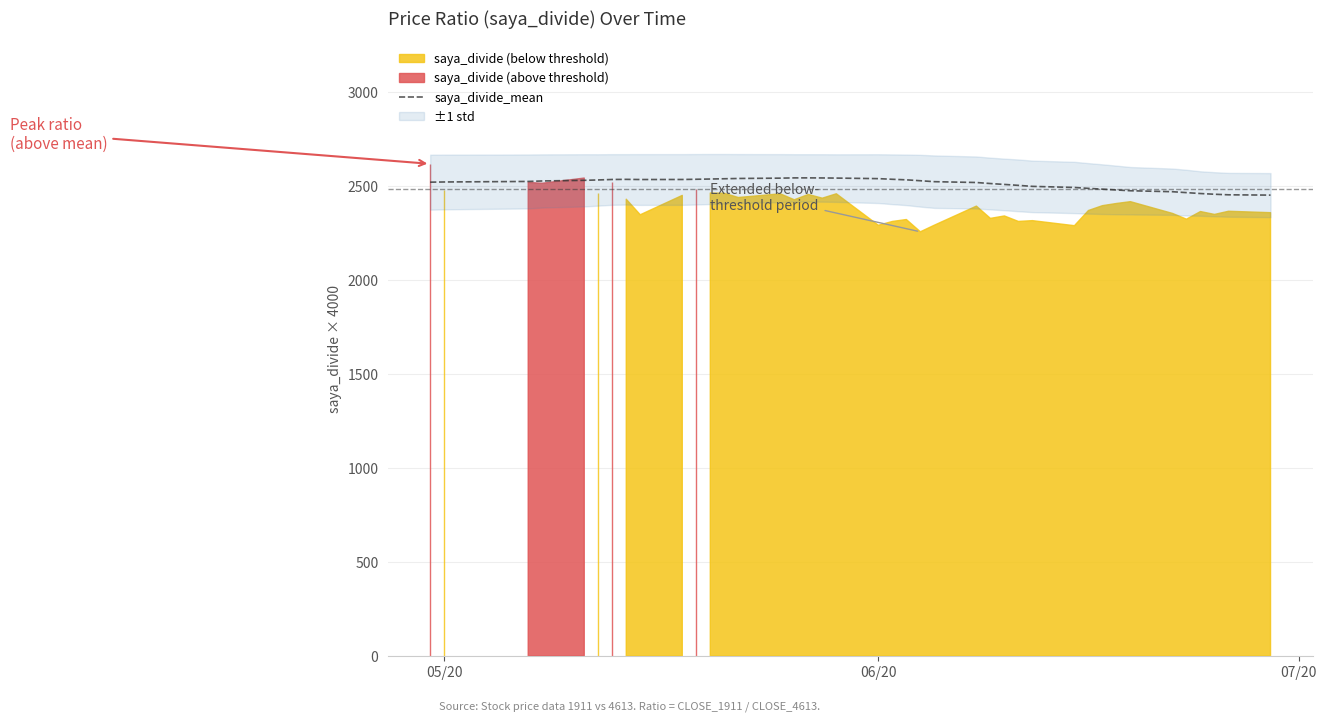

What is the maximum value for saya_divide_mean?

2541.6